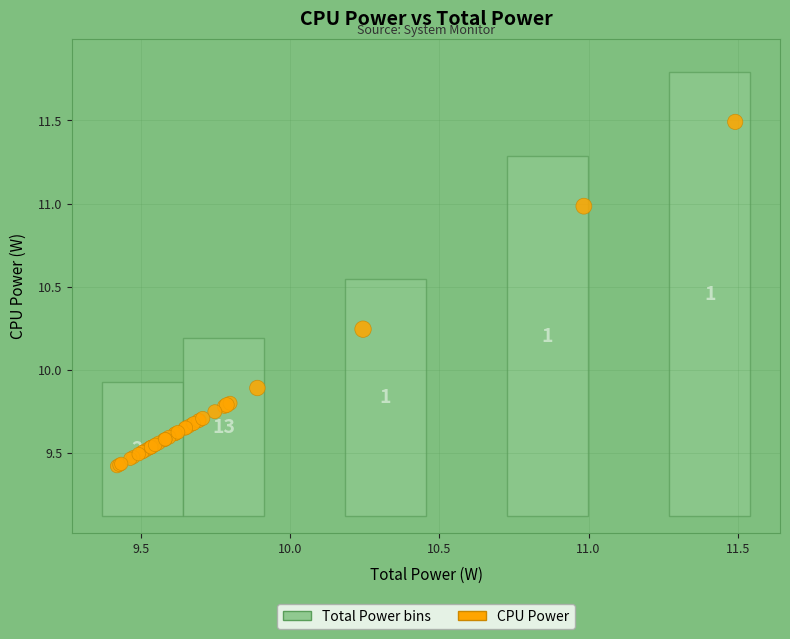

What Y value in the scatter plot is closest to 10?

9.9